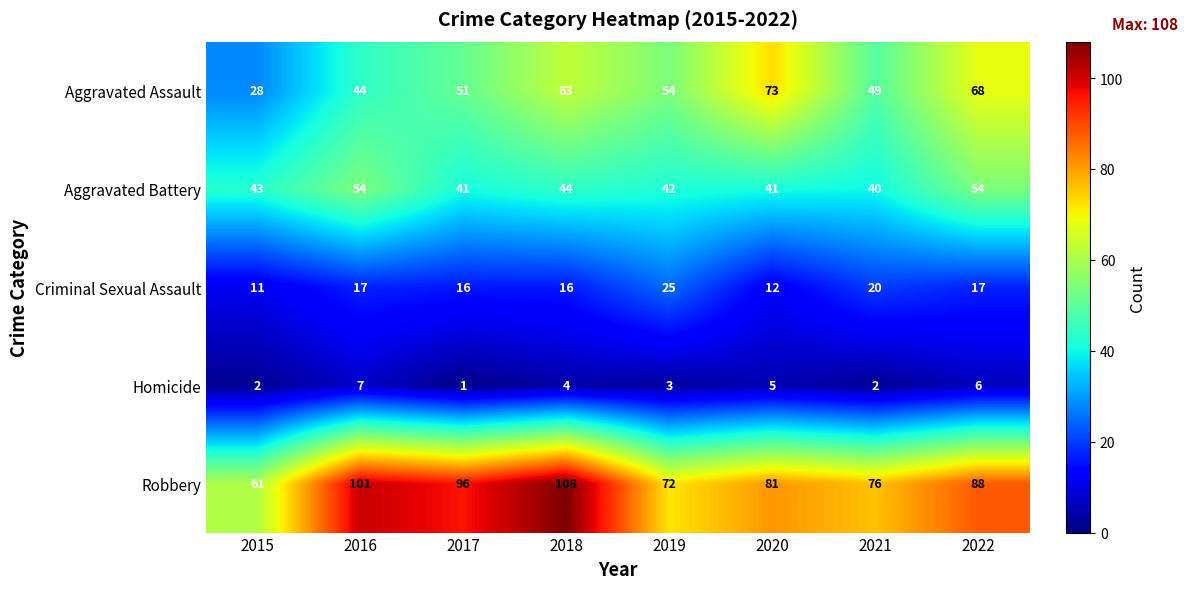

How many data points does each series have?

8